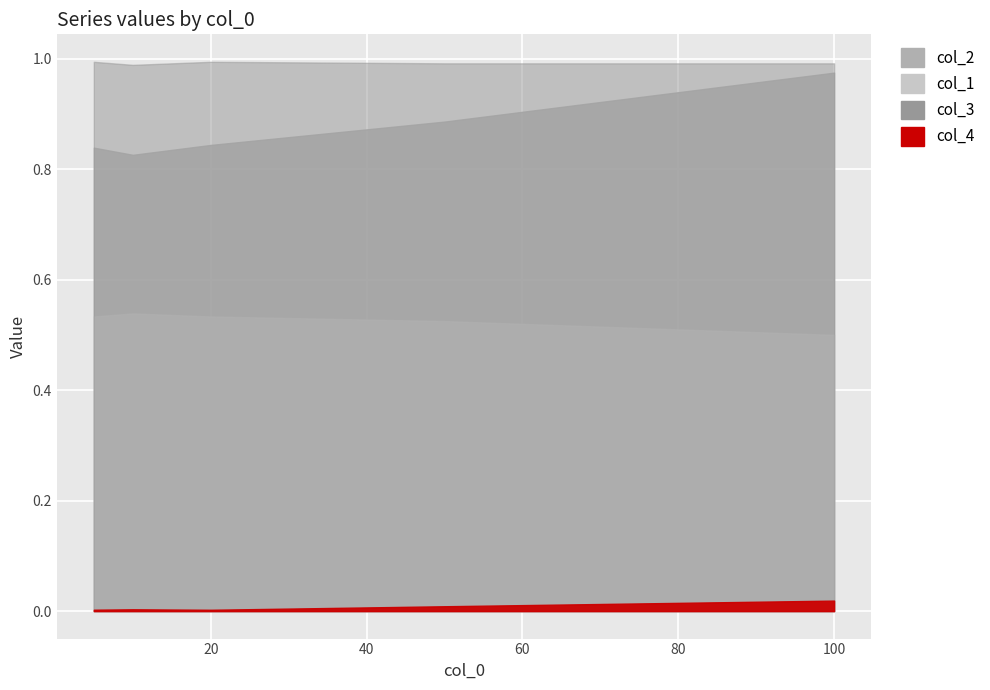

Rank the series at 20 from highest to lowest value.

col_3, col_2, col_1, col_4